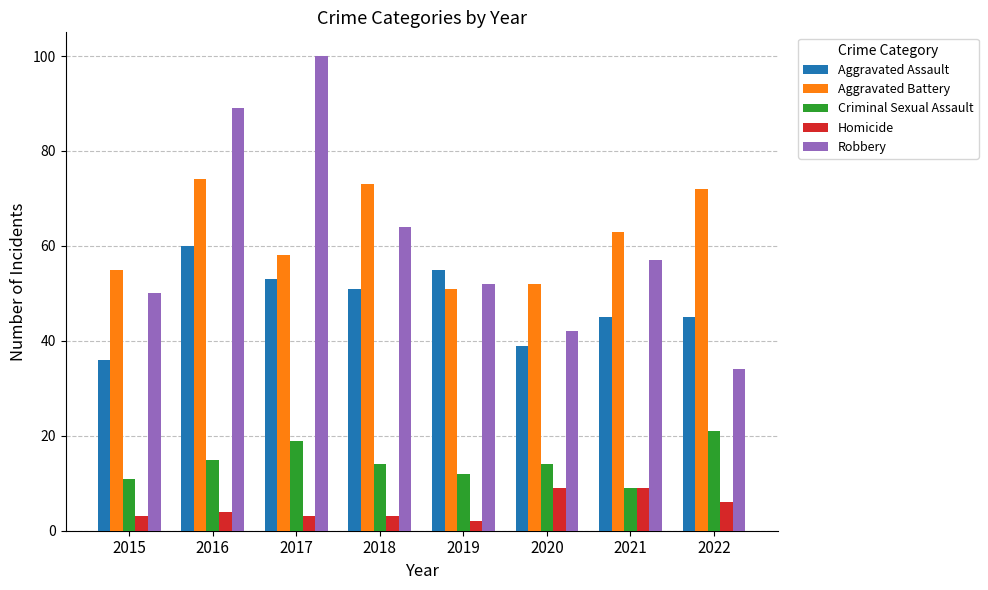

Read the Aggravated Assault value at 2015.

36